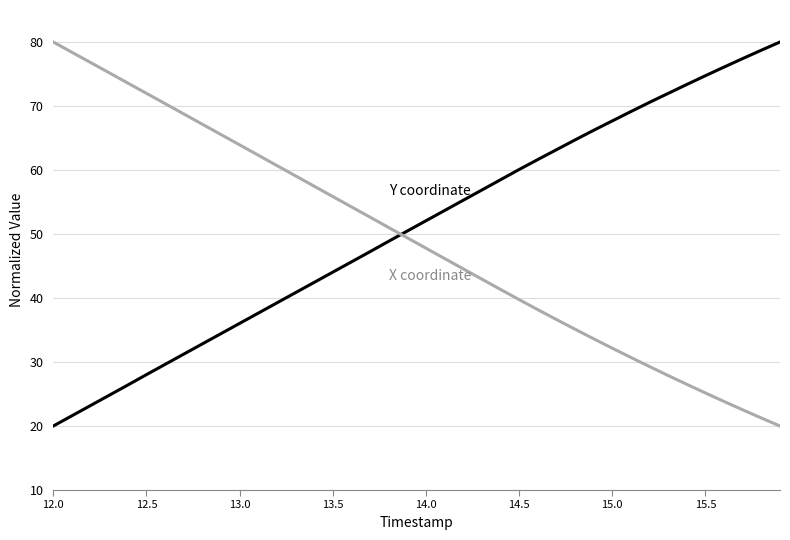

What is the greatest value displayed?

80.0